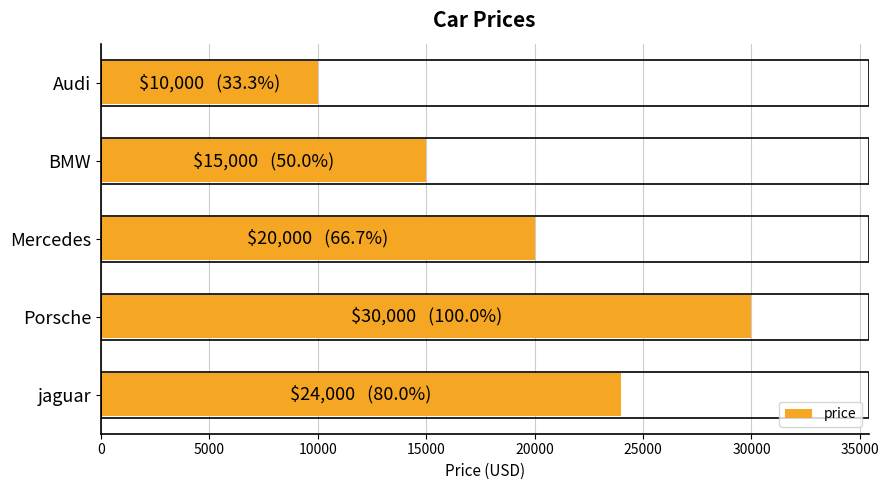

Reading top to bottom, extract all data points from this chart.

Audi=10000	BMW=15000	Mercedes=20000	Porsche=30000	jaguar=24000